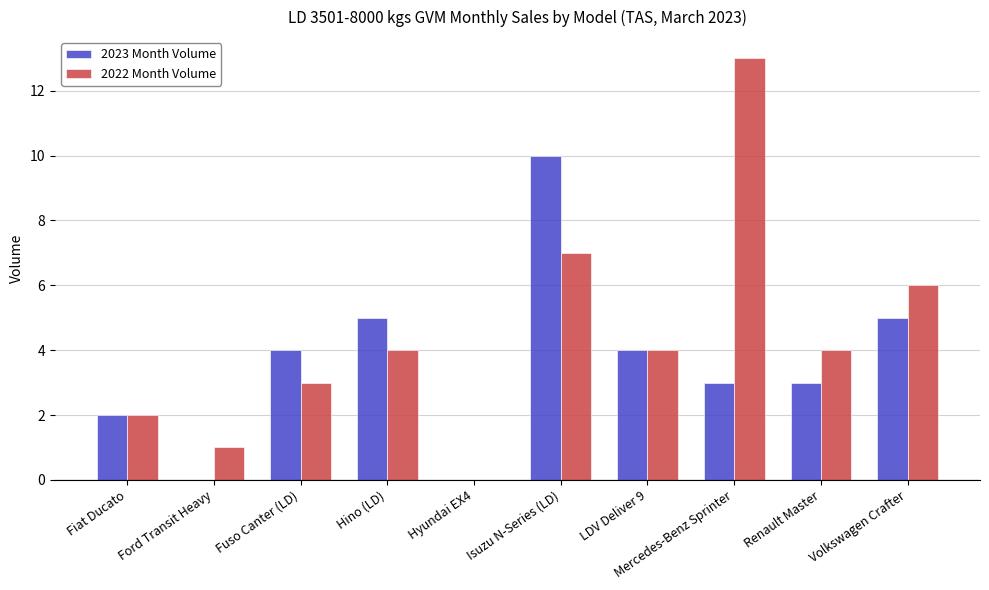

Count the number of categories in the chart.

10